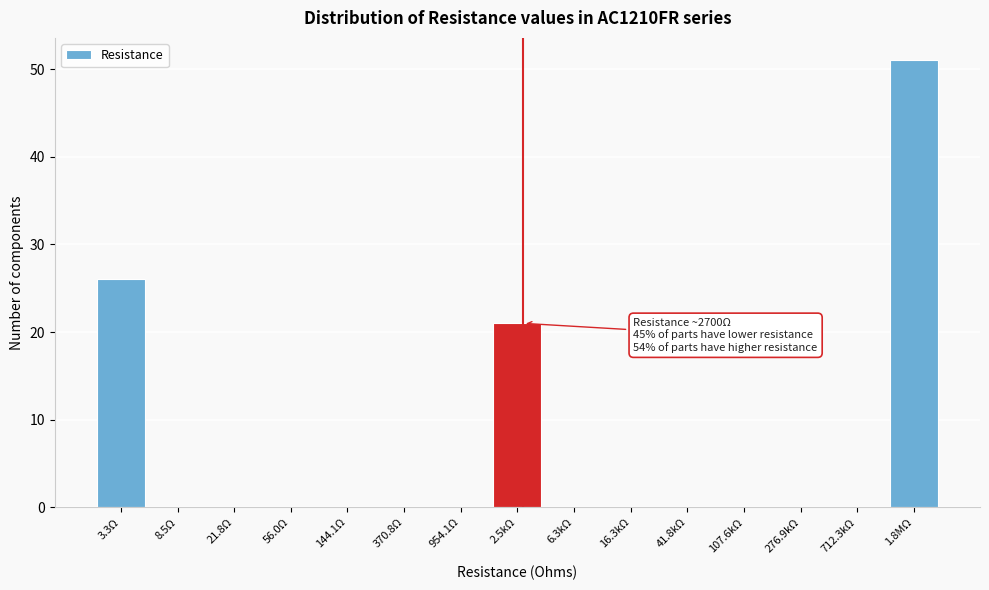

Reading left to right, what are all the values shown in this chart?

3.3Ω=26	8.5Ω=0	21.8Ω=0	56.0Ω=0	144.1Ω=0	370.8Ω=0	954.1Ω=0	2.5kΩ=21	6.3kΩ=0	16.3kΩ=0	41.8kΩ=0	107.6kΩ=0	276.9kΩ=0	712.3kΩ=0	1.8MΩ=51